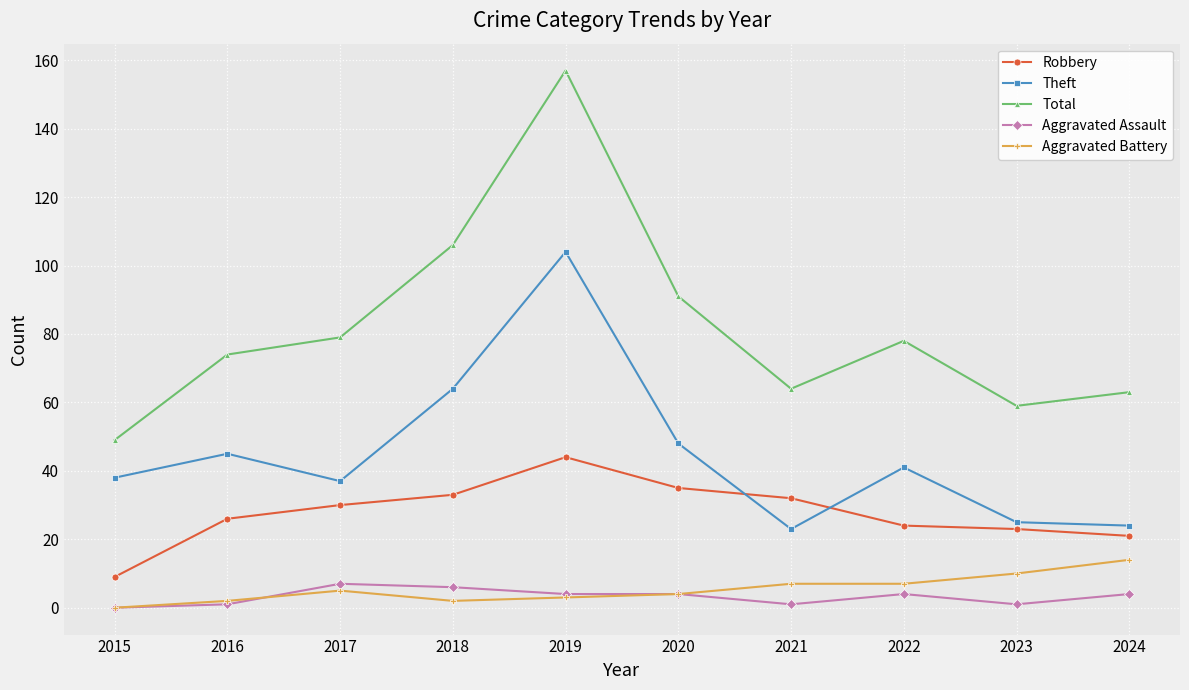

Which series has the widest spread of values?

Total